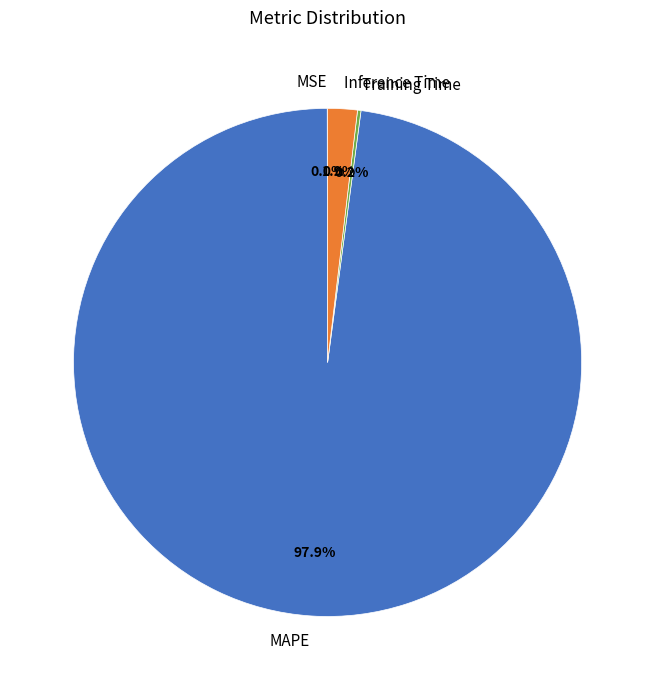

Is there a majority slice in this chart?

Yes